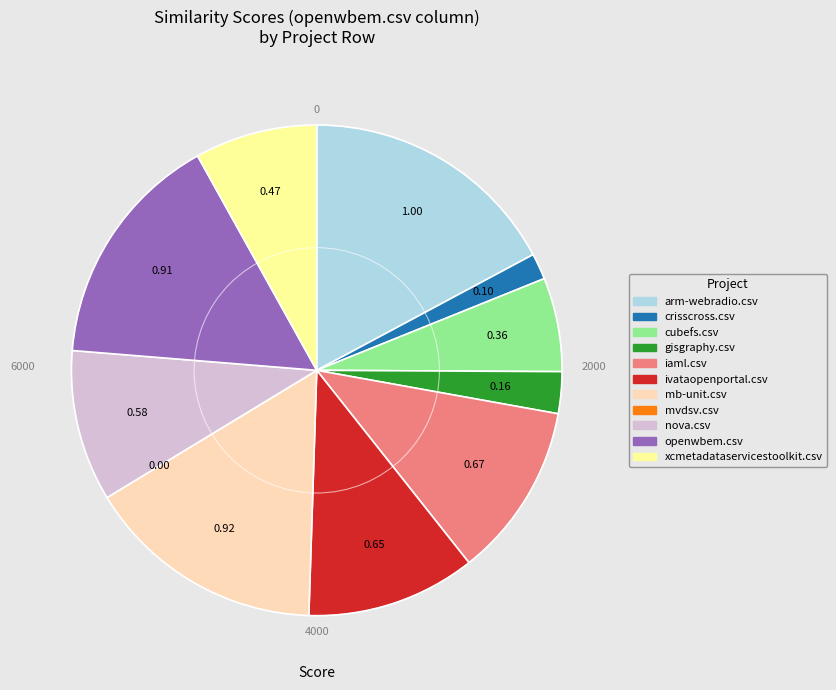

The mb-unit.csv slice represents 16% of the pie. True or false?

True